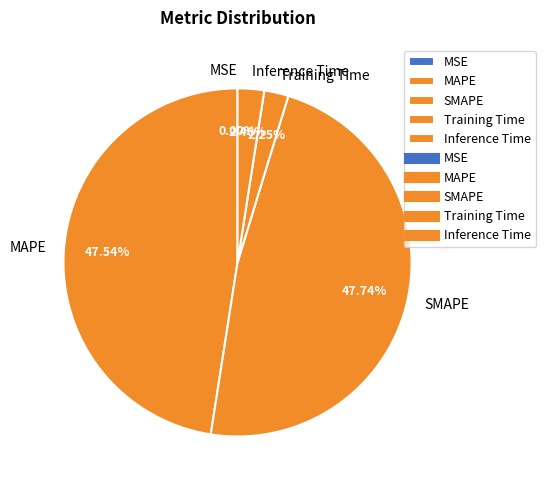

Does Training Time represent more than half of the total?

No